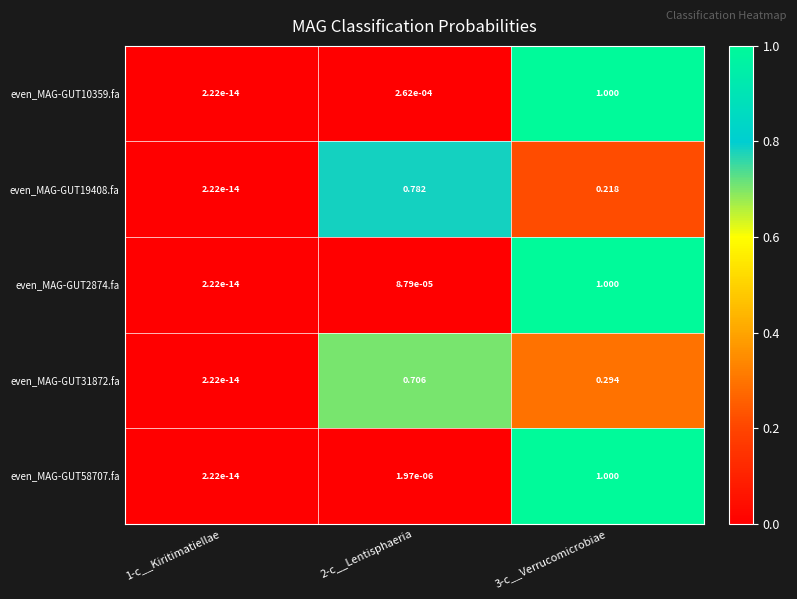

Is the value of even_MAG-GUT31872.fa at 3-c__Verrucomicrobiae greater than the value of even_MAG-GUT10359.fa at 1-c__Kiritimatiellae?

Yes